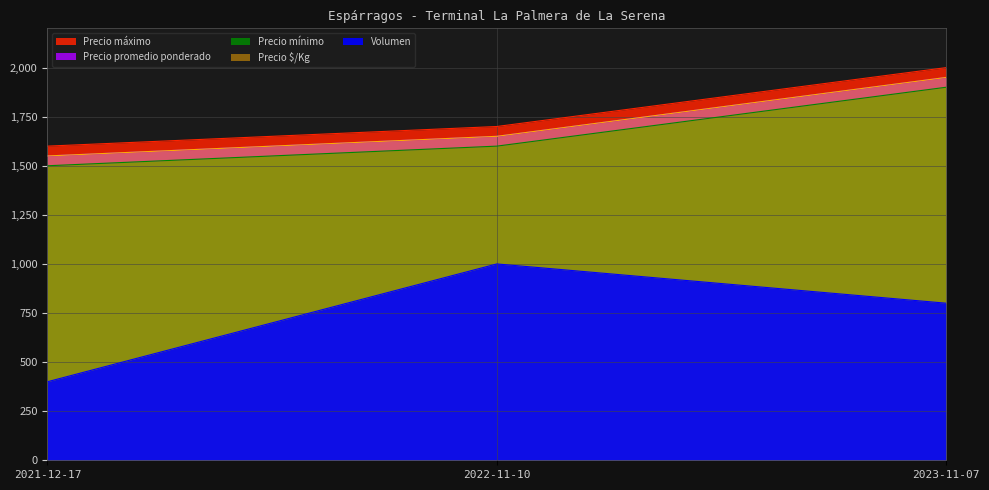

Is it true that Precio promedio ponderado equals 2142 at 2021-12-17?

False